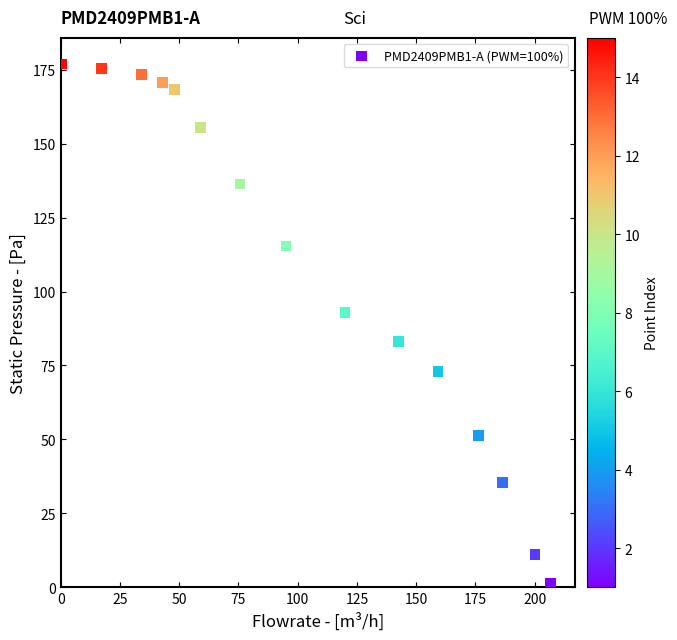

What is the range of X values (max minus min)?

206.1